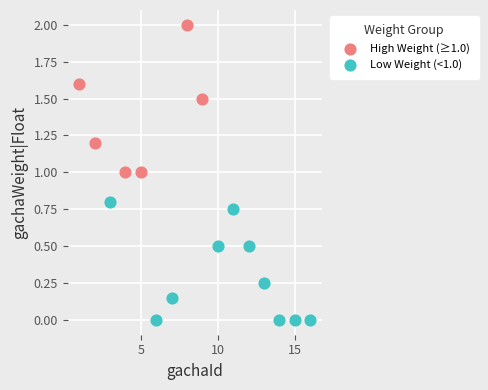

Which series has the widest spread of Y values?

High Weight (≥1.0)